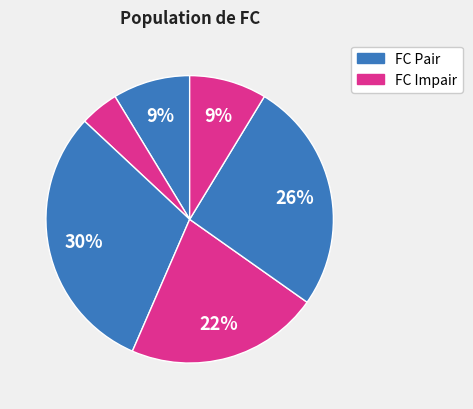

To the nearest percent, what is the difference between the largest and smallest slice percentages?

26%